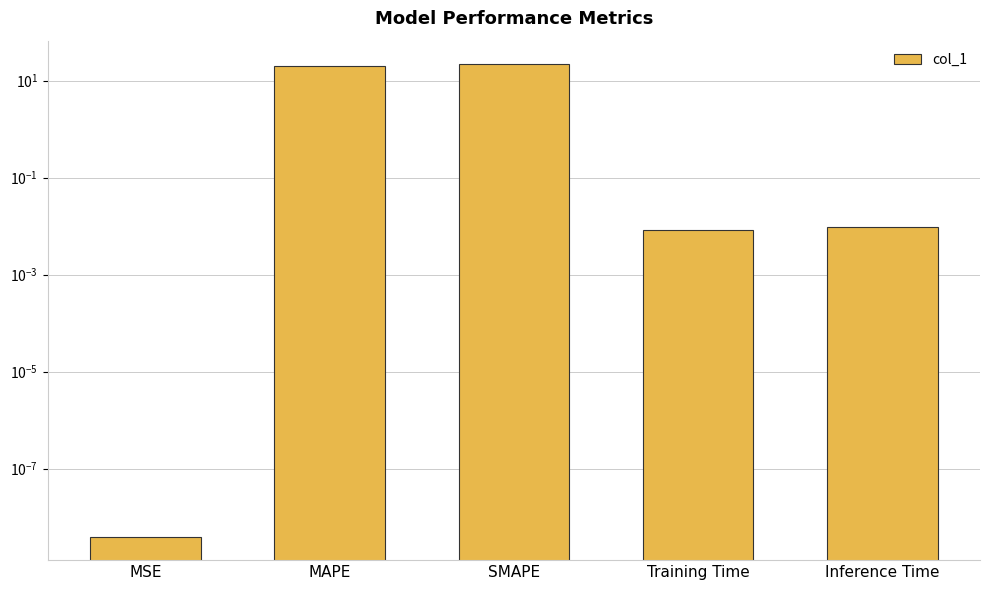

Rank the categories by value from highest to lowest.

SMAPE, MAPE, Inference Time, Training Time, MSE